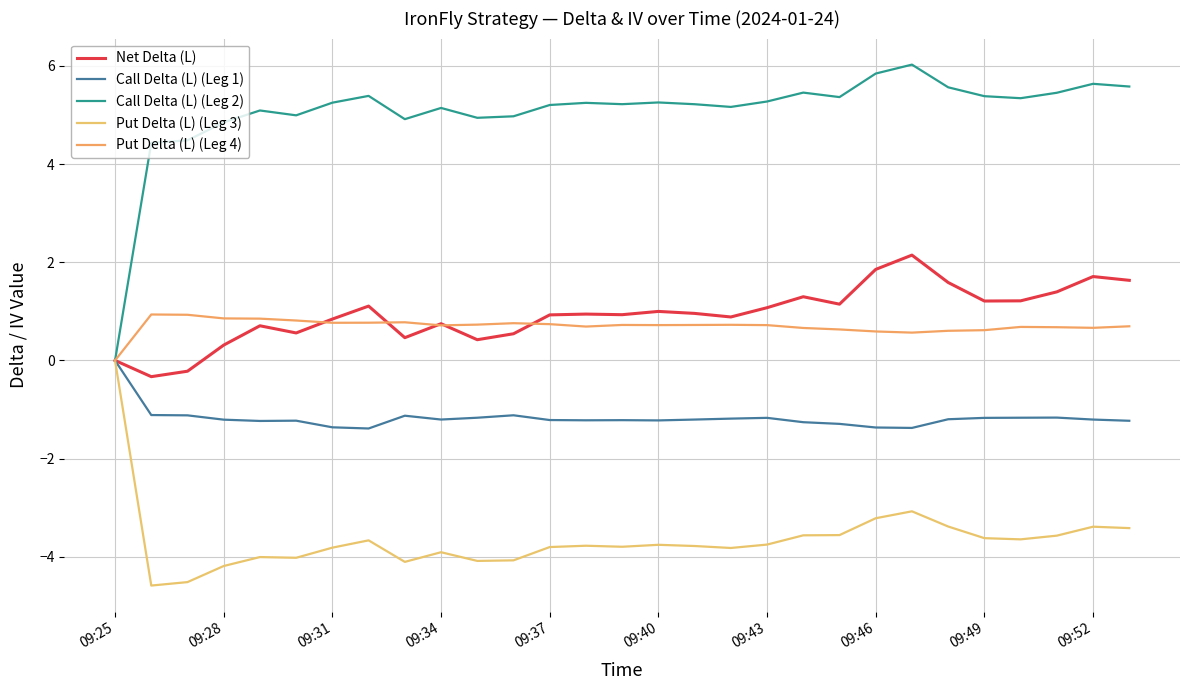

How many lines are shown in the chart?

5